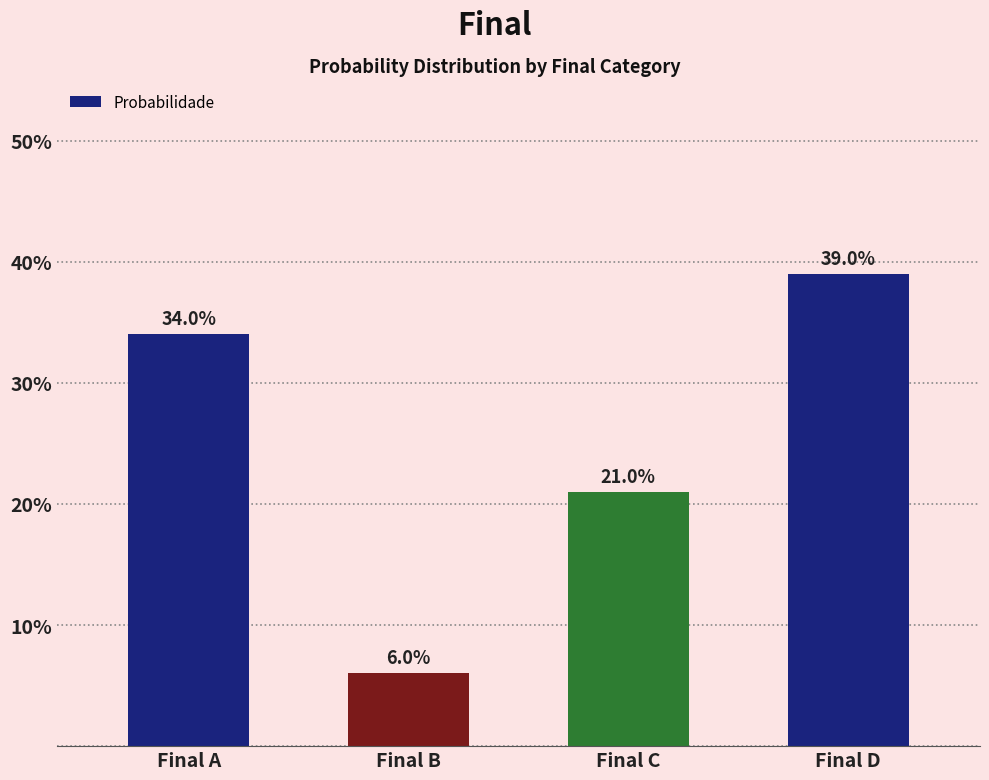

Count the number of values greater than 34.

2